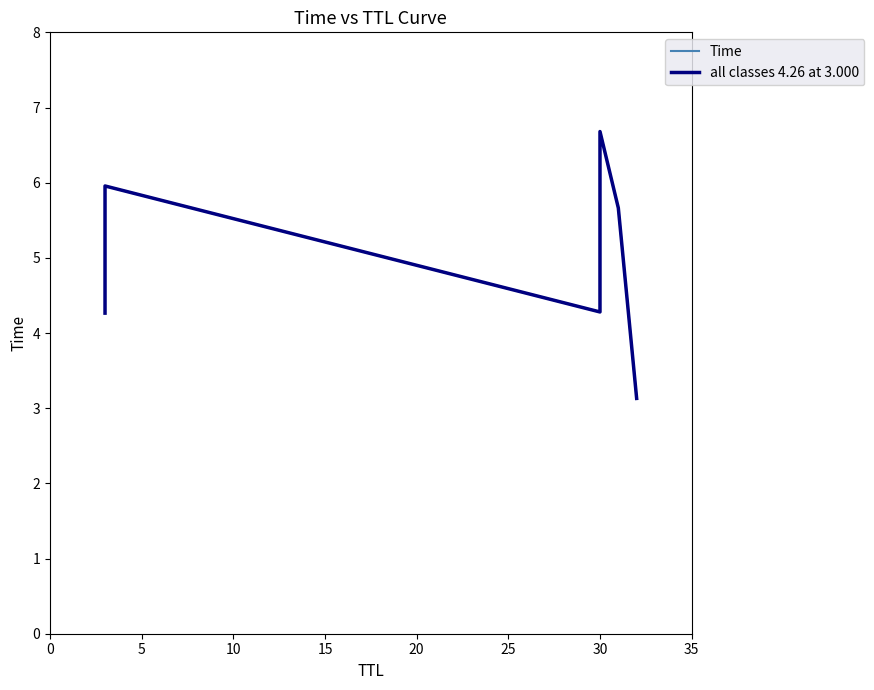

Reading left to right, transcribe all the data shown in this chart.

Time: 4.3	6.0	4.3	6.7	5.7	3.1
all classes 4.26 at 3.000: 4.3	6.0	4.3	6.7	5.7	3.1